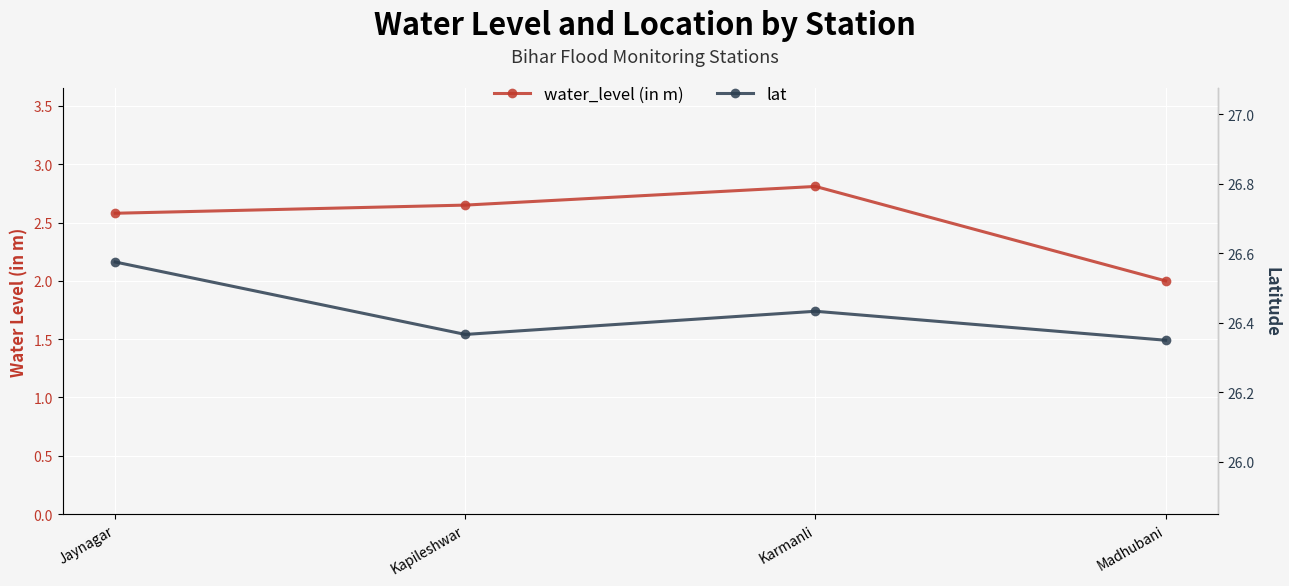

Is it true that lat equals 26.6 at Jaynagar?

True